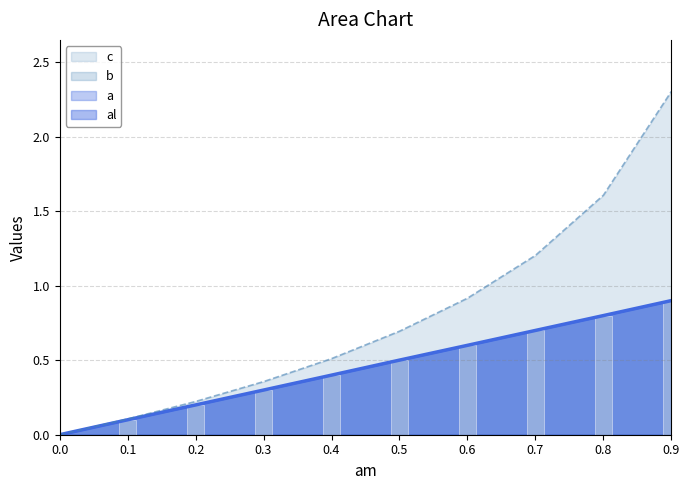

How many categories are shown in the chart?

10